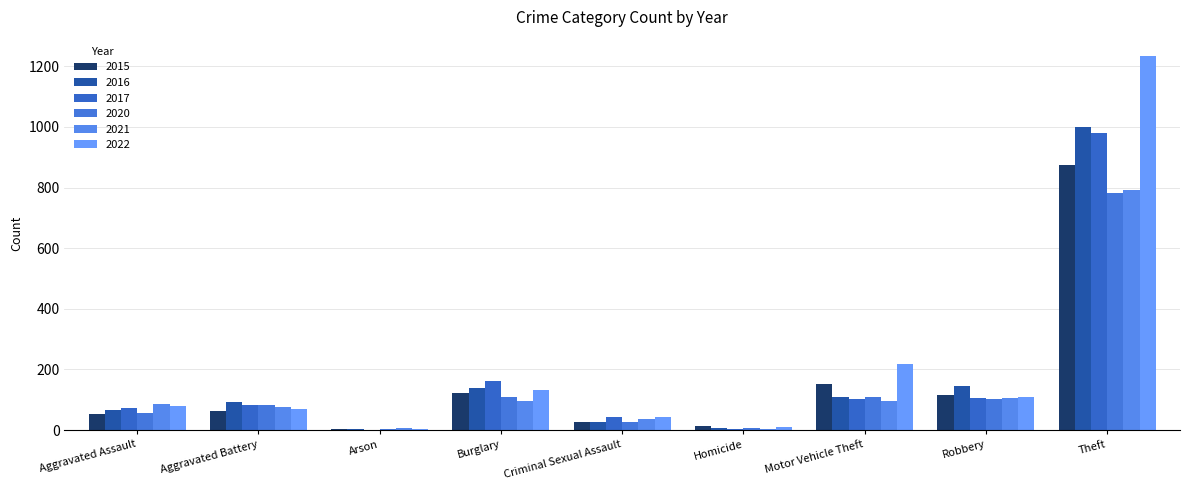

Is the value of 2016 at Motor Vehicle Theft greater than the value of 2021 at Theft?

No